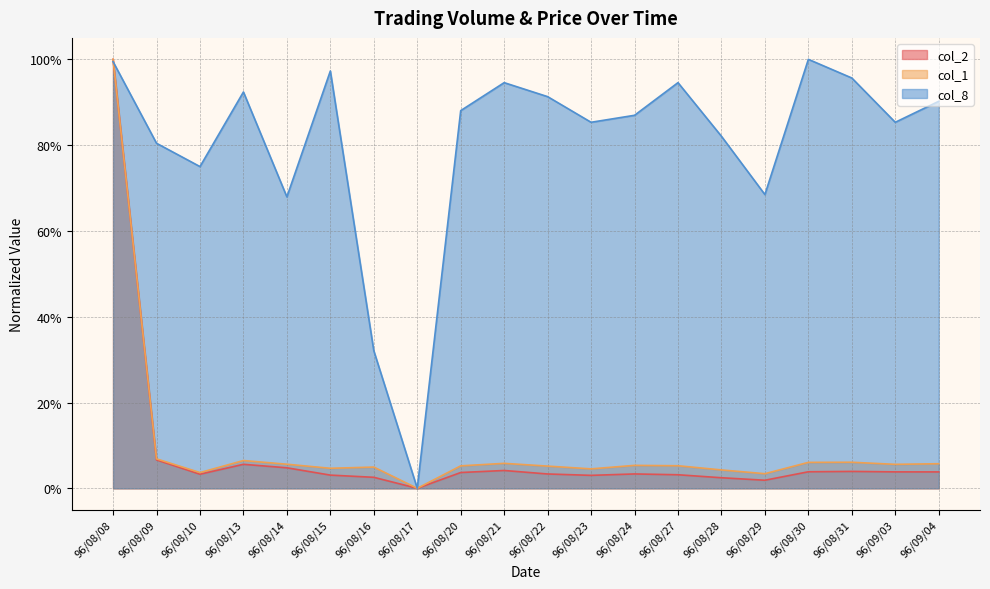

True or false: col_8 and col_1 intersect in this chart.

True